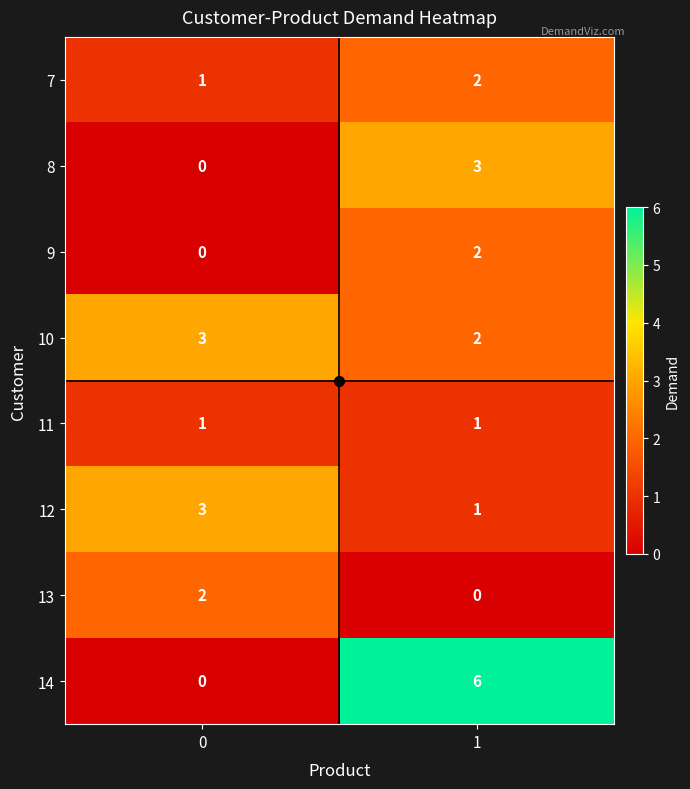

Is it true that 8 equals 2 at 1?

False